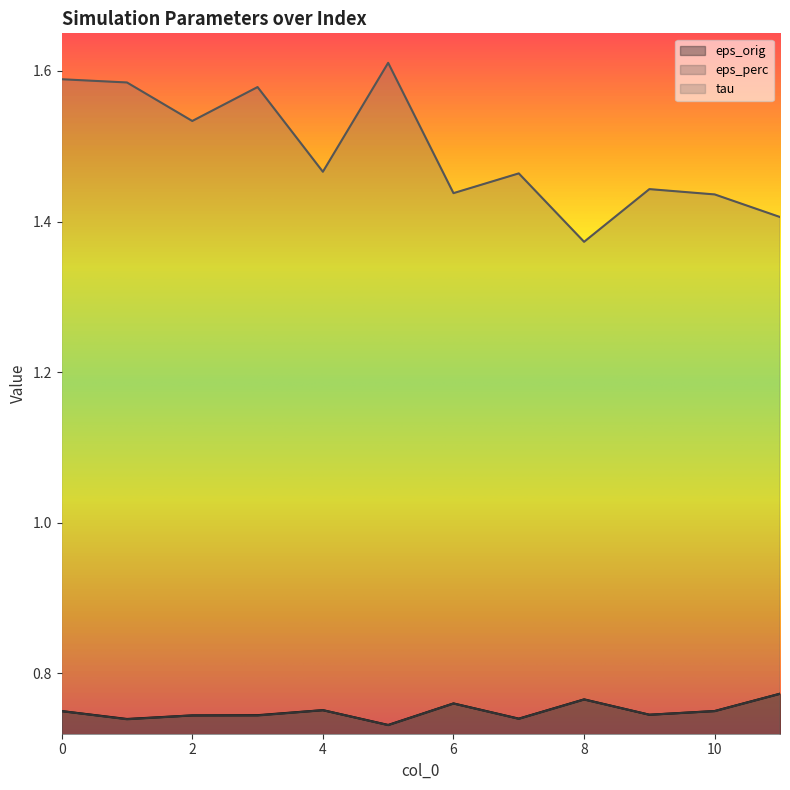

Reading left to right, extract all data points from this chart.

eps_orig: 0.8	0.7	0.7	0.7	0.8	0.7	0.8	0.7	0.8	0.7	0.8	0.8
eps_perc: 0.7	0.7	0.7	0.7	0.8	0.7	0.8	0.7	0.8	0.7	0.7	0.8
tau: 1.6	1.6	1.5	1.6	1.5	1.6	1.4	1.5	1.4	1.4	1.4	1.4